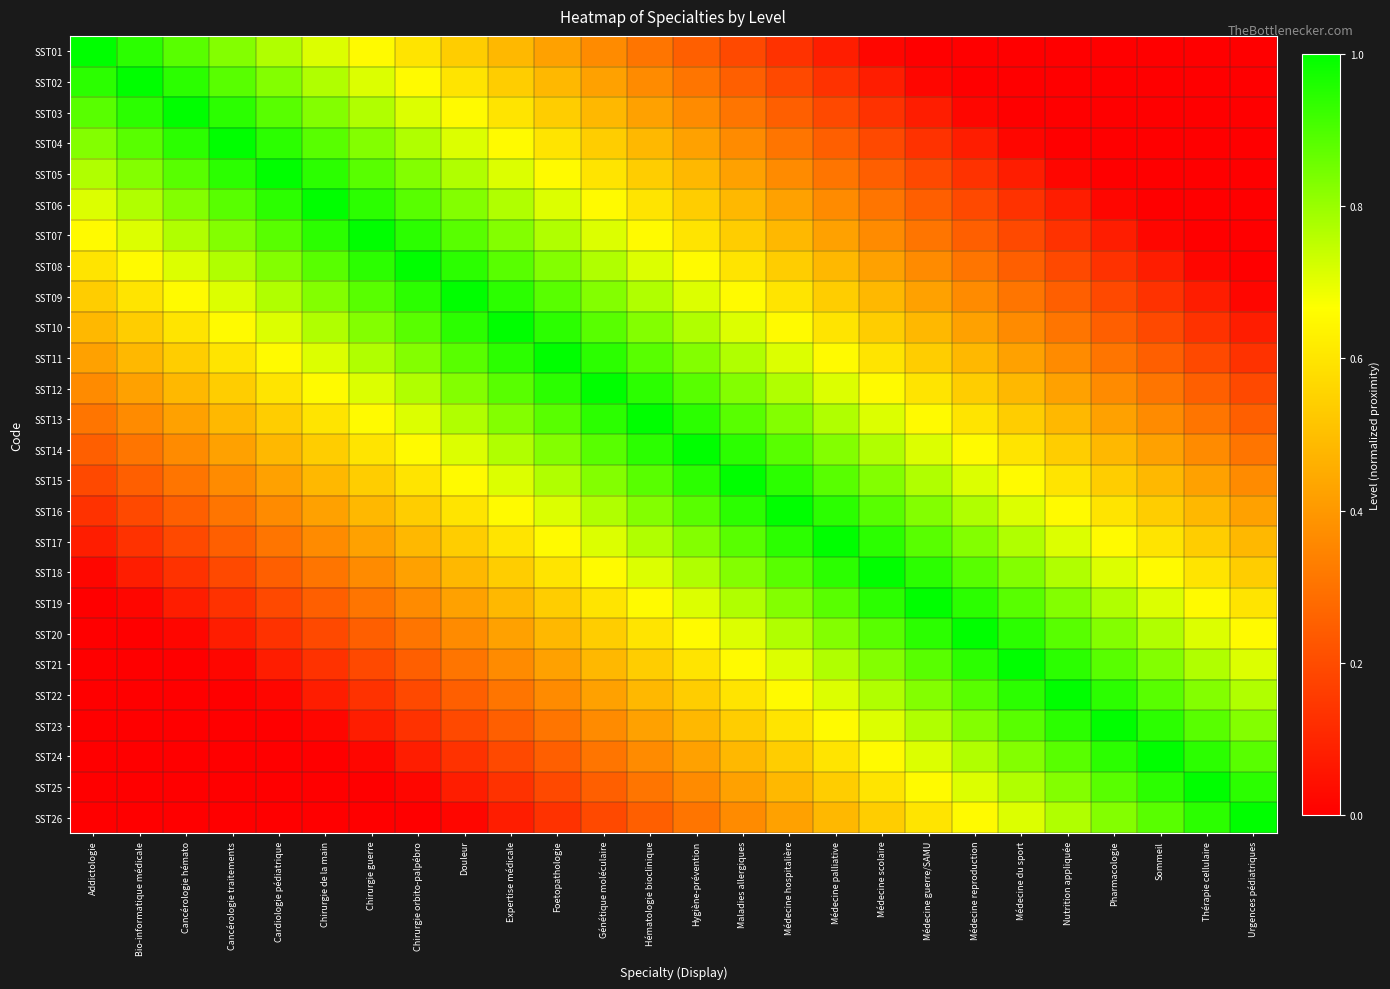

What is the total value across all series at Médecine hospitalière?

15.9